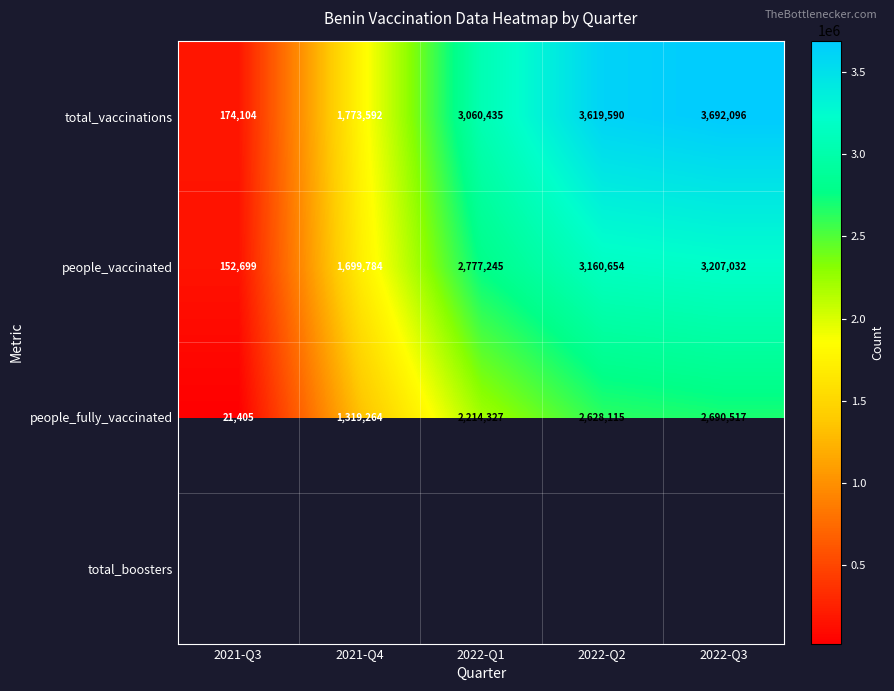

Is it true that people_vaccinated equals 1627599.6 at 2022-Q1?

False